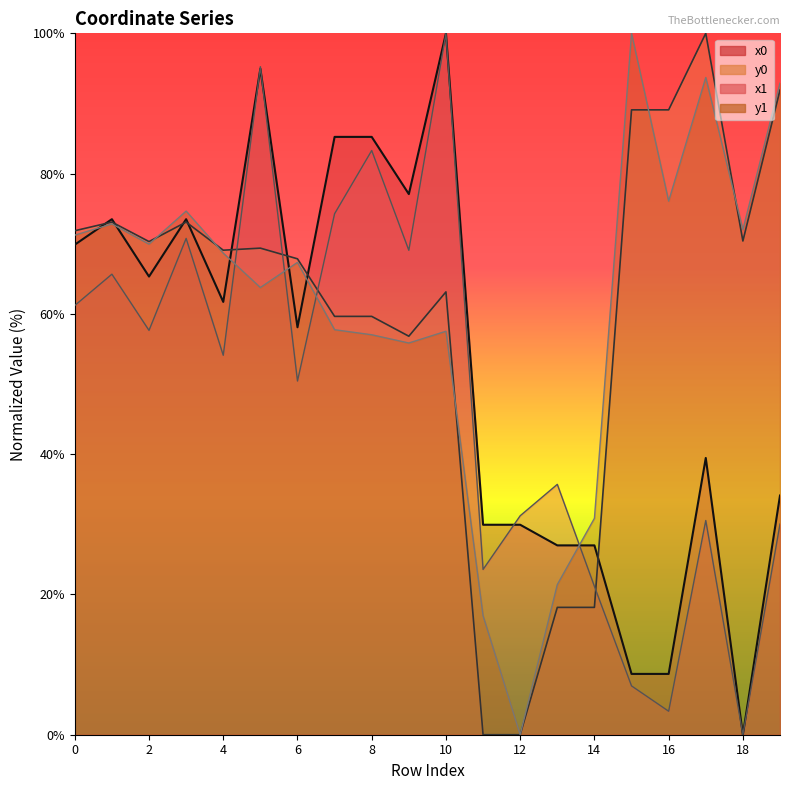

How many data points does each series have?

20